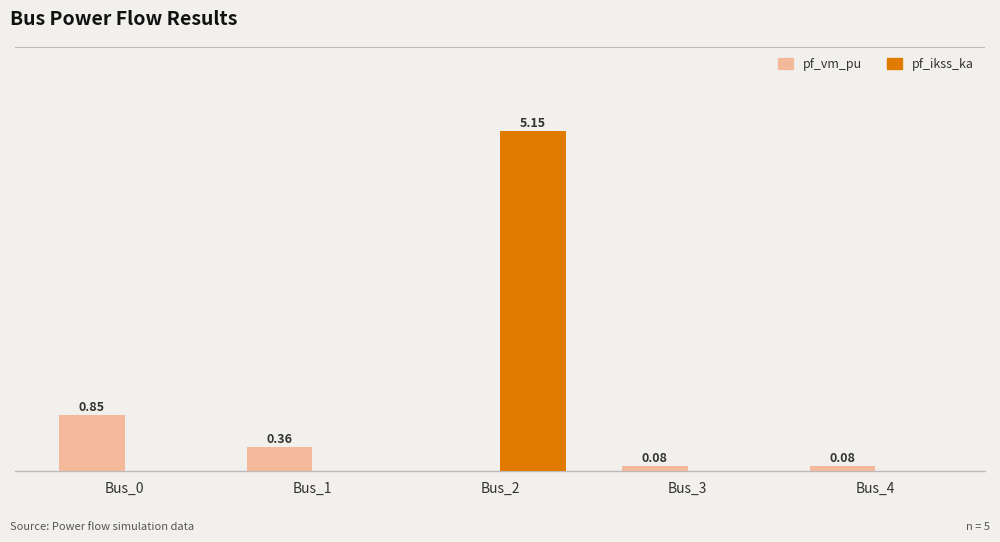

Between Bus_1 and Bus_3, which series saw the biggest shift?

pf_vm_pu